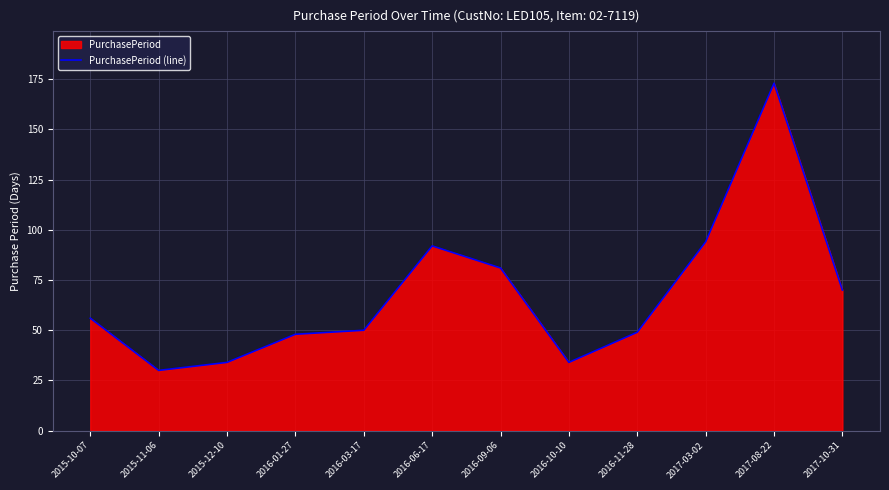

What is the change in value from 2016-06-17 to 2016-11-28?

-43